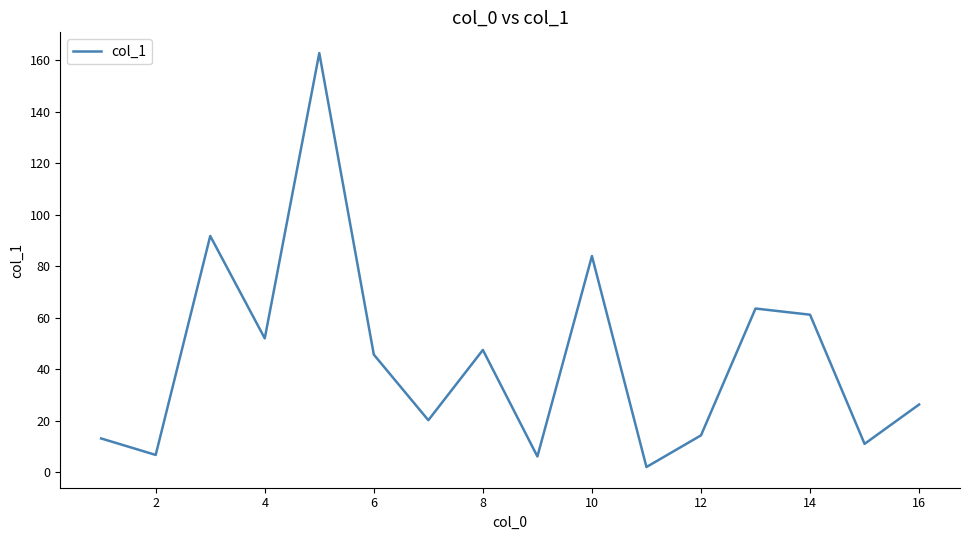

How many series are shown in this chart?

1